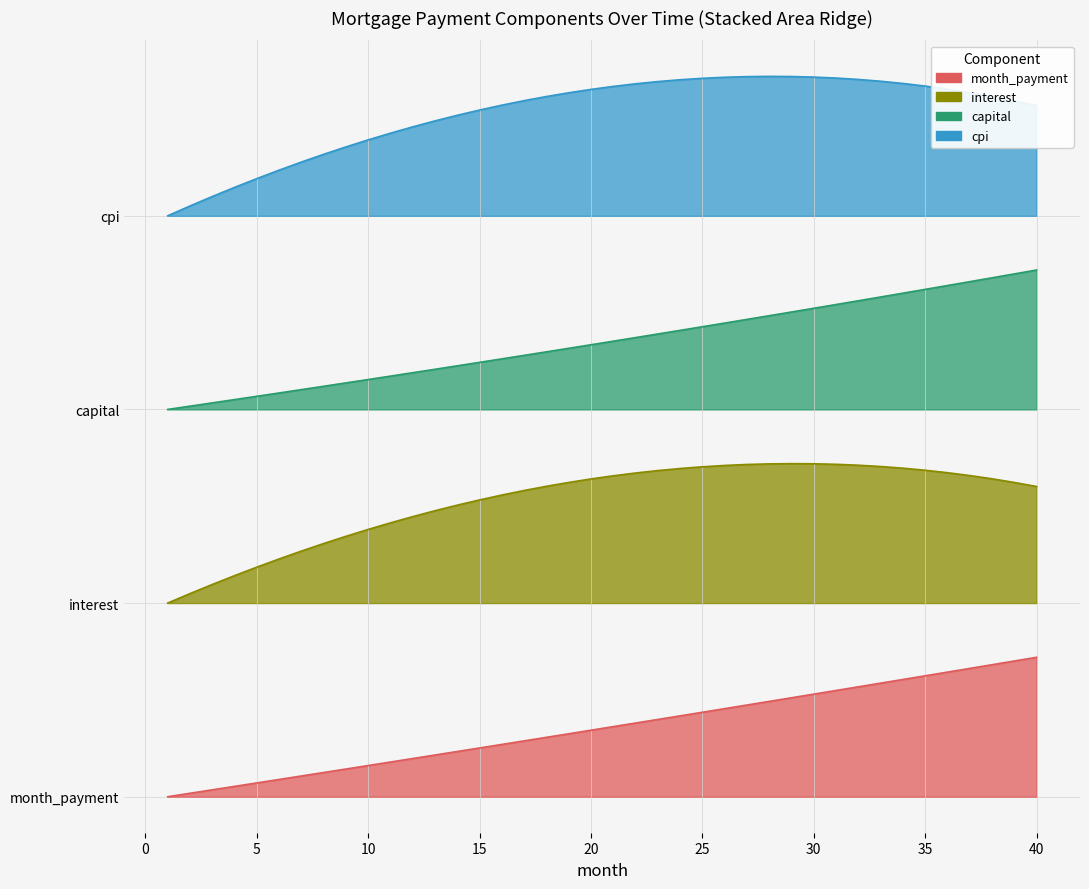

The month_payment series shows 223.0 at 12. True or false?

False